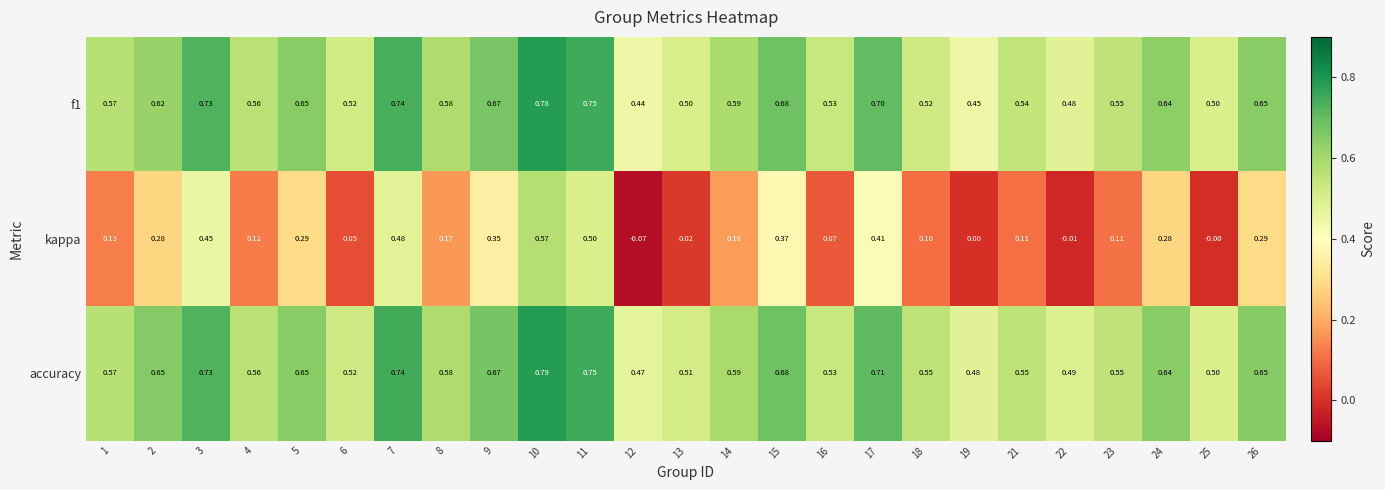

How many data points does each series have?

25